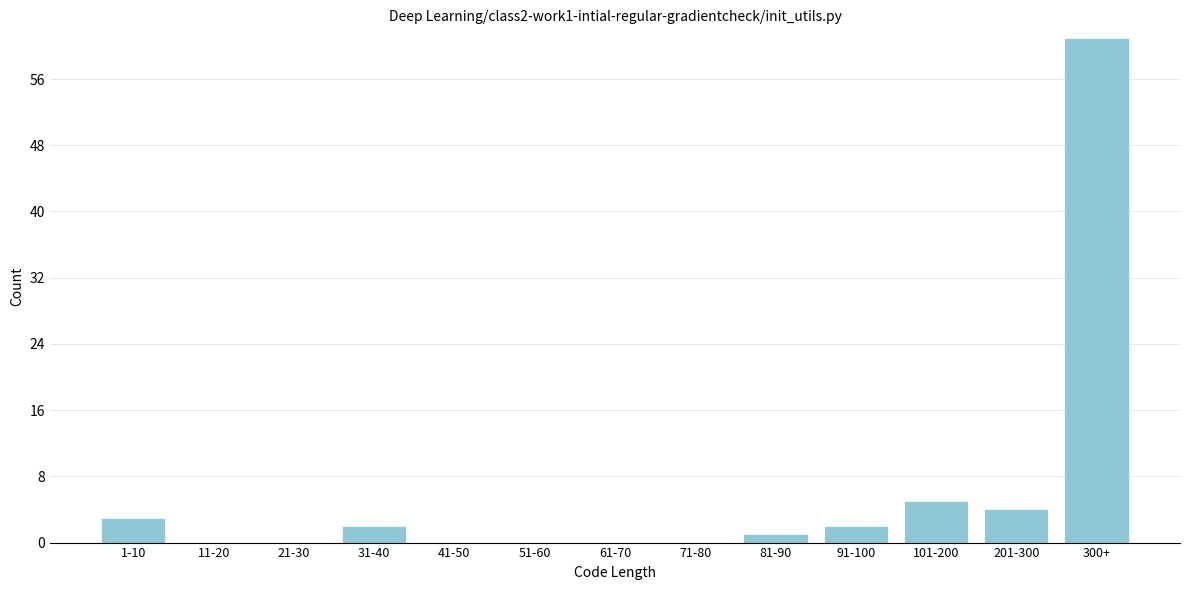

Reading right to left, transcribe all the data shown in this chart.

300+=61	201-300=4	101-200=5	91-100=2	81-90=1	71-80=0	61-70=0	51-60=0	41-50=0	31-40=2	21-30=0	11-20=0	1-10=3